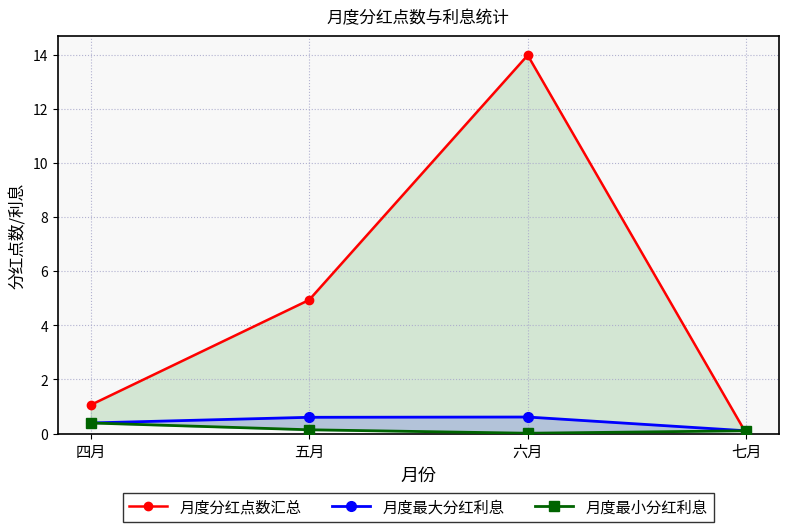

True or false: 月度最大分红利息 and 月度最小分红利息 cross at least once.

False